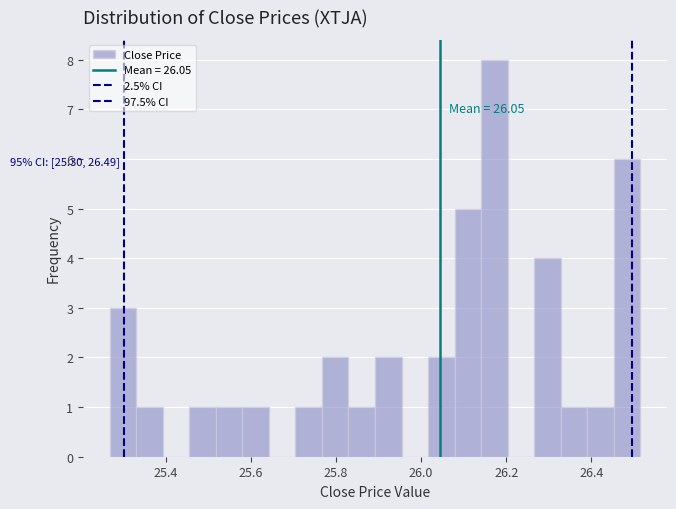

Read against the x-axis, roughly where is the centre of the tallest bar?

26.18